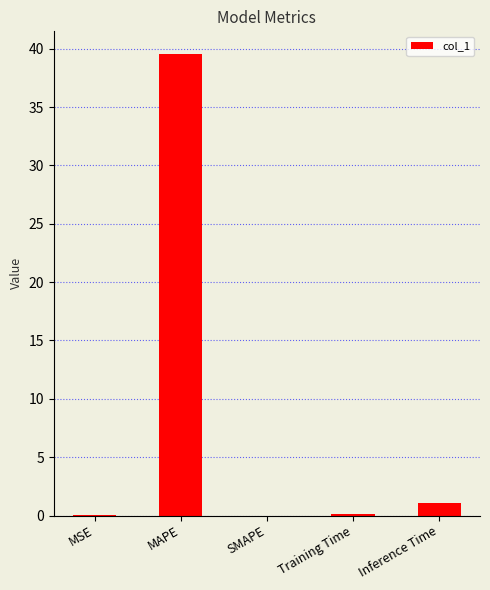

What is the sum of the values at Inference Time and Training Time?

1.2